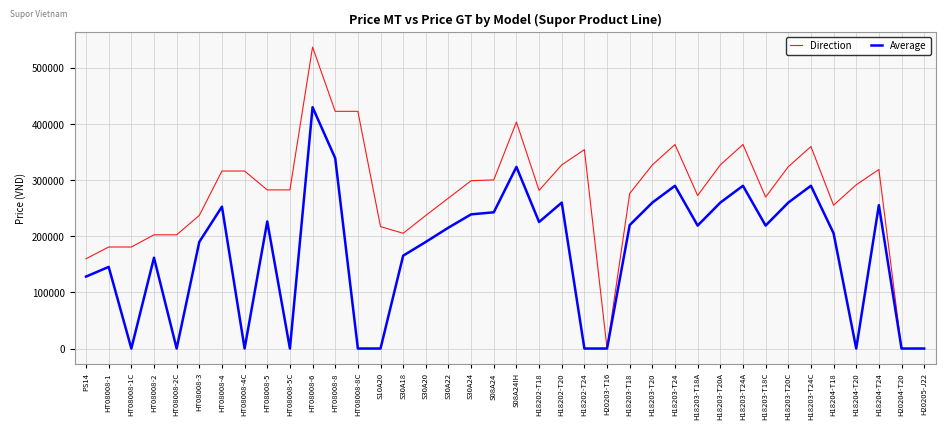

List the series in order of their peak value, lowest first.

Average, Direction